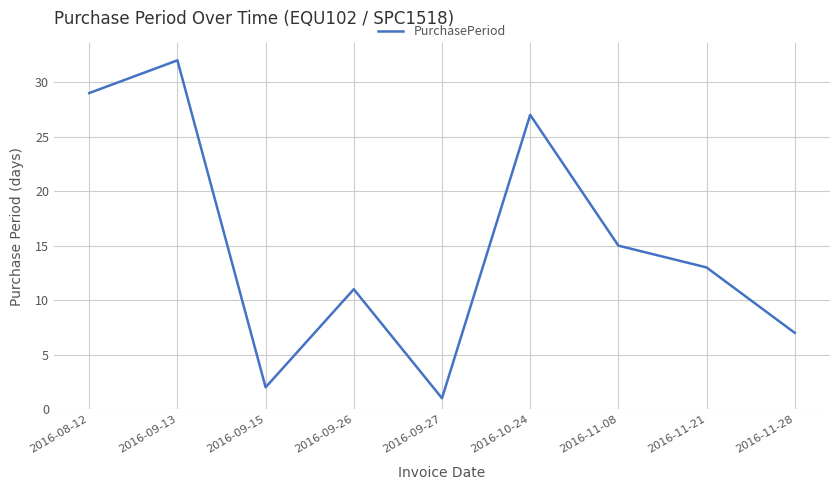

Between 2016-08-12 and 2016-10-24, which is larger?

2016-08-12